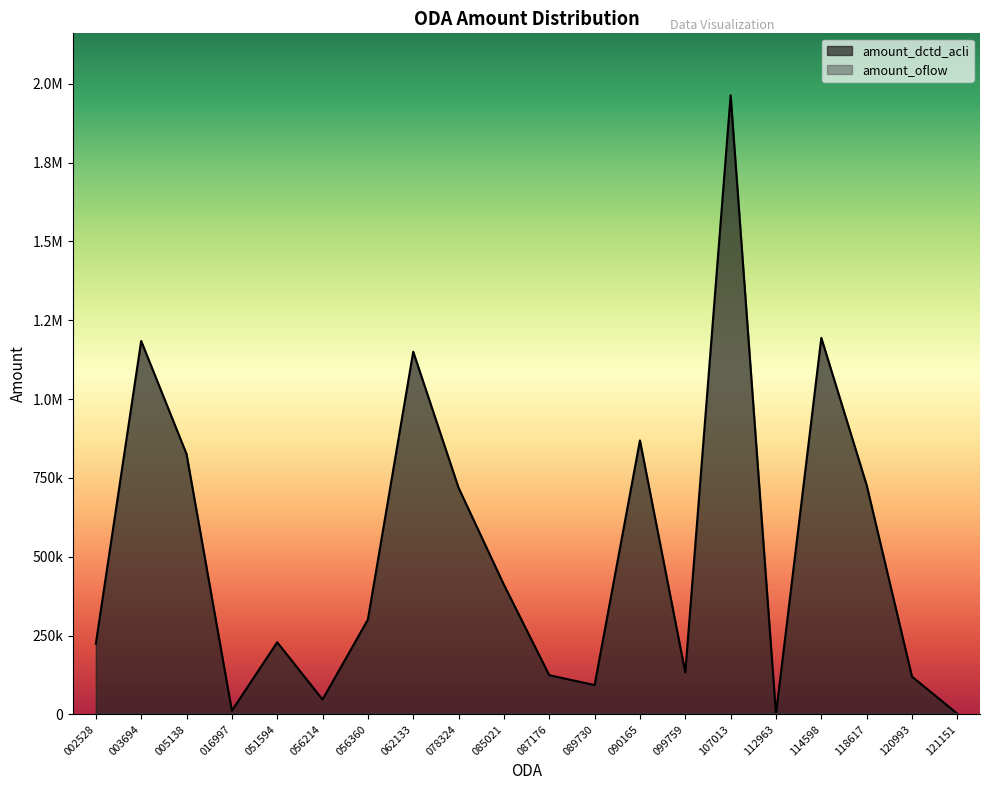

The value at 114598 is 287942. True or false?

False